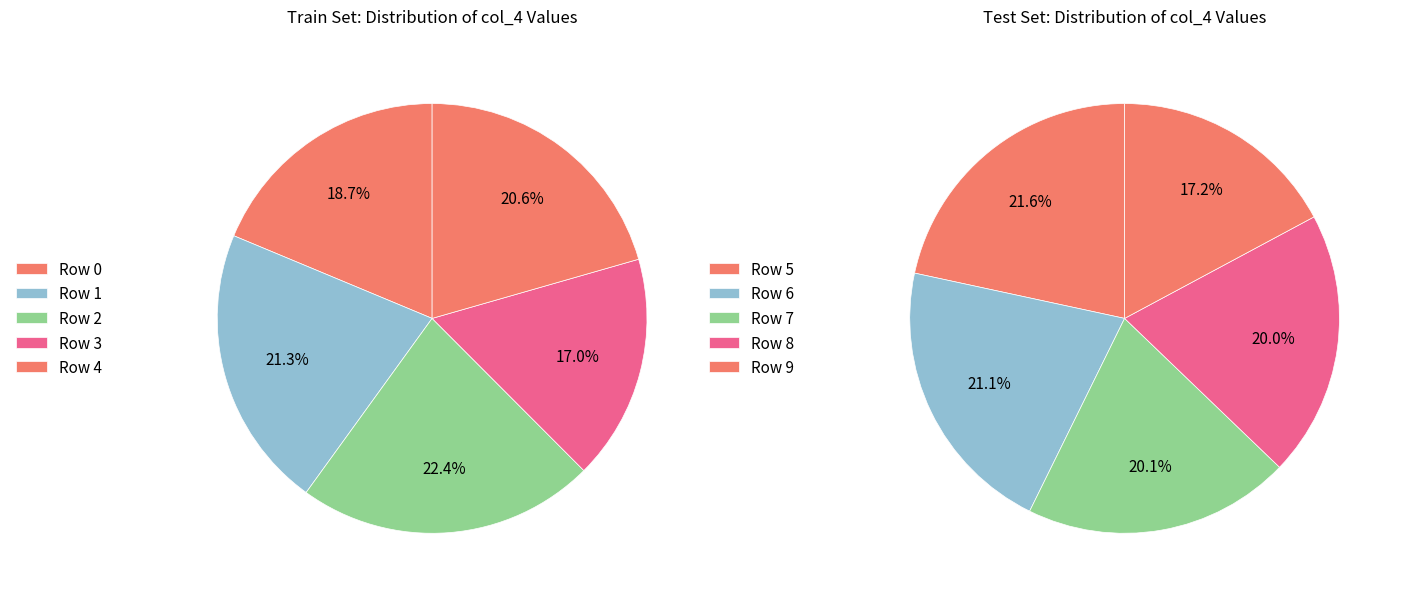

Do Row 7 and Row 5 together represent more than half of the pie?

No